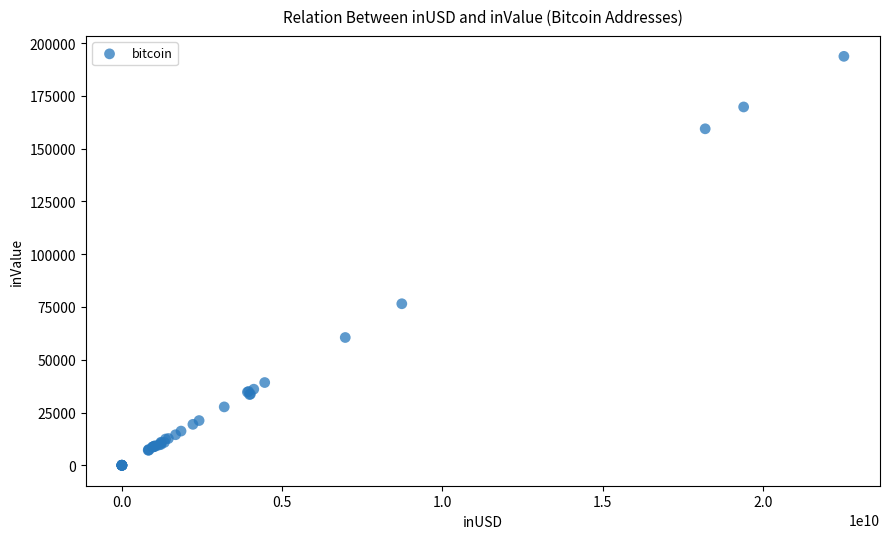

What Y value in the scatter plot is closest to 96887?

76539.4